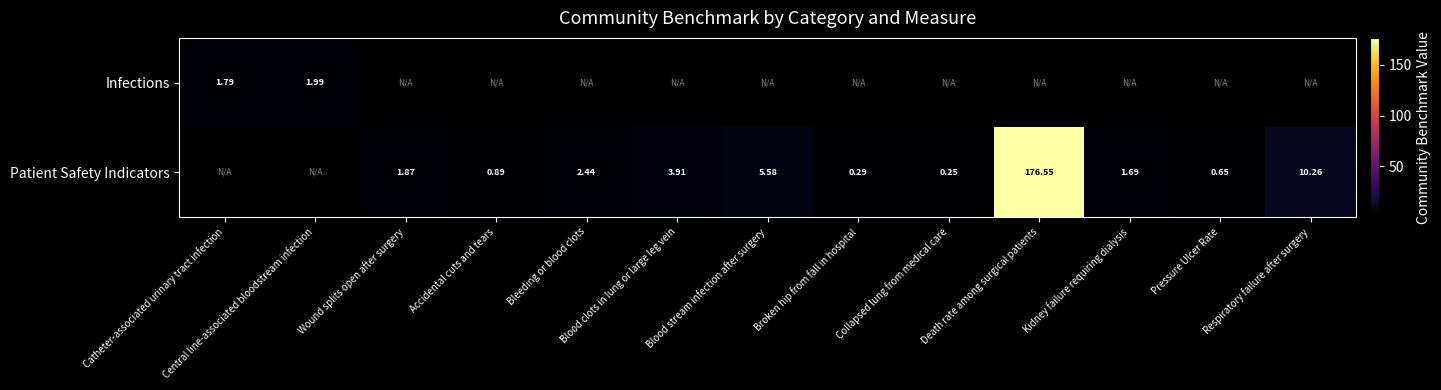

True or false: Patient Safety Indicators has a value of 1.0 at Pressure Ulcer Rate.

False